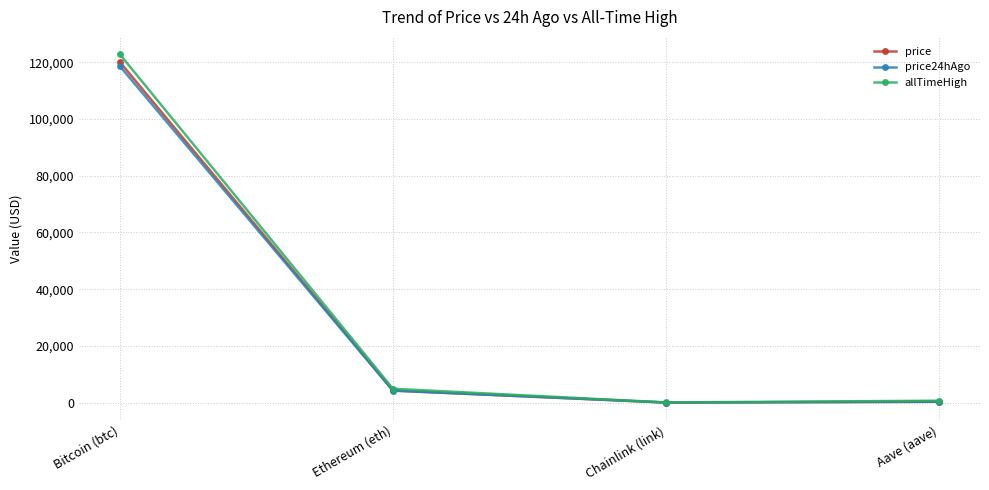

What is the approximate value of price at Aave (aave)?

300.8